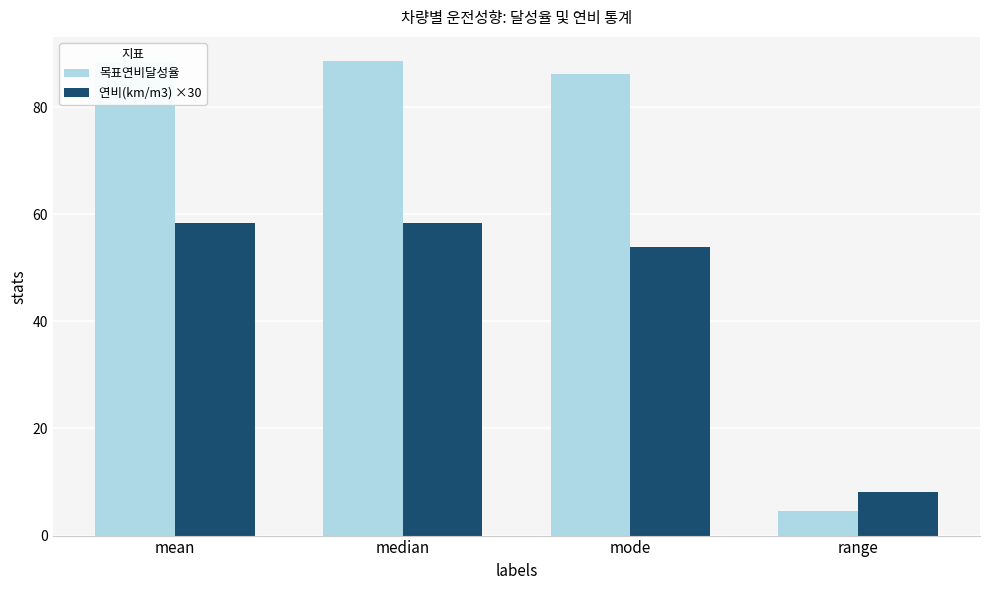

What is the minimum value shown in the chart?

4.7